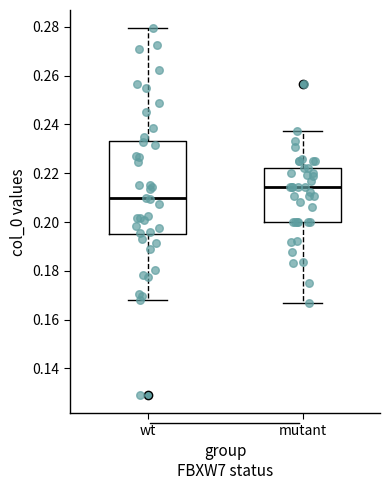

Comparing the boxes themselves (not the whiskers), which one is the tallest?

wt